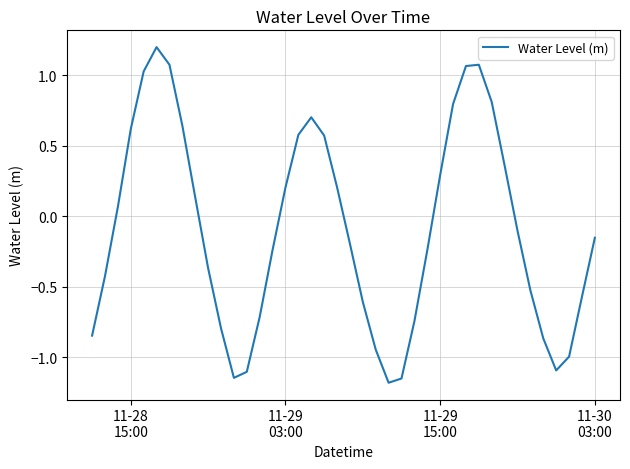

What is the minimum value shown in the chart?

-1.2